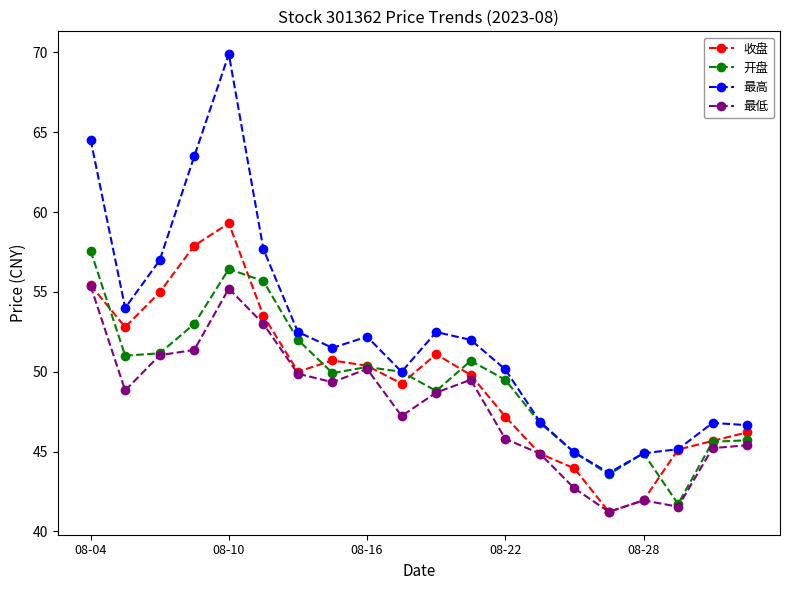

Which series has the largest range (max minus min)?

最高